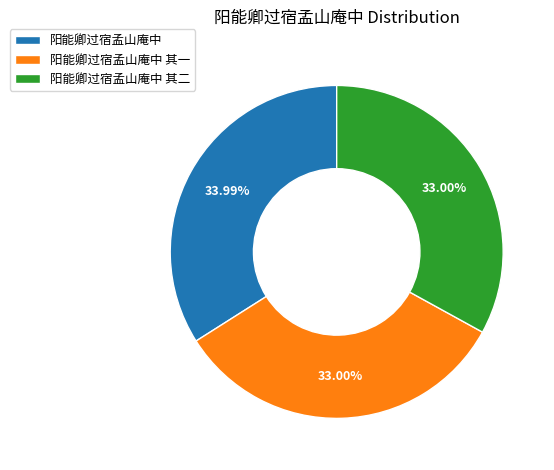

Which category has the biggest portion of the pie?

阳能卿过宿孟山庵中